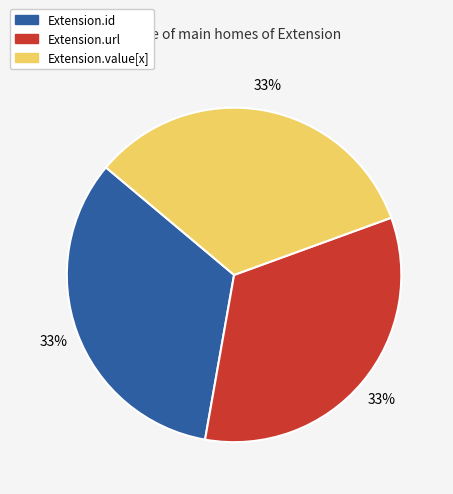

To the nearest percent, what is the average slice percentage?

33%